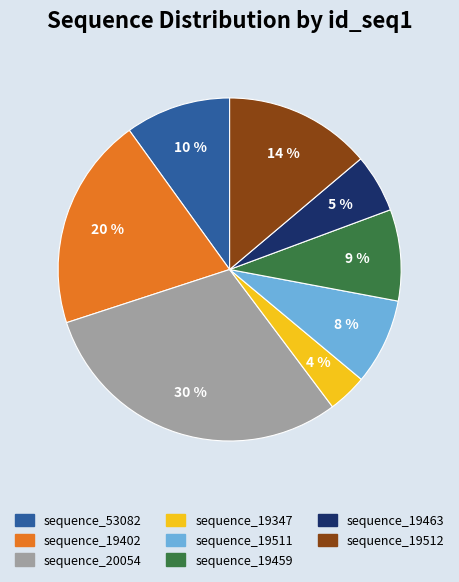

Which category has the biggest portion of the pie?

sequence_20054